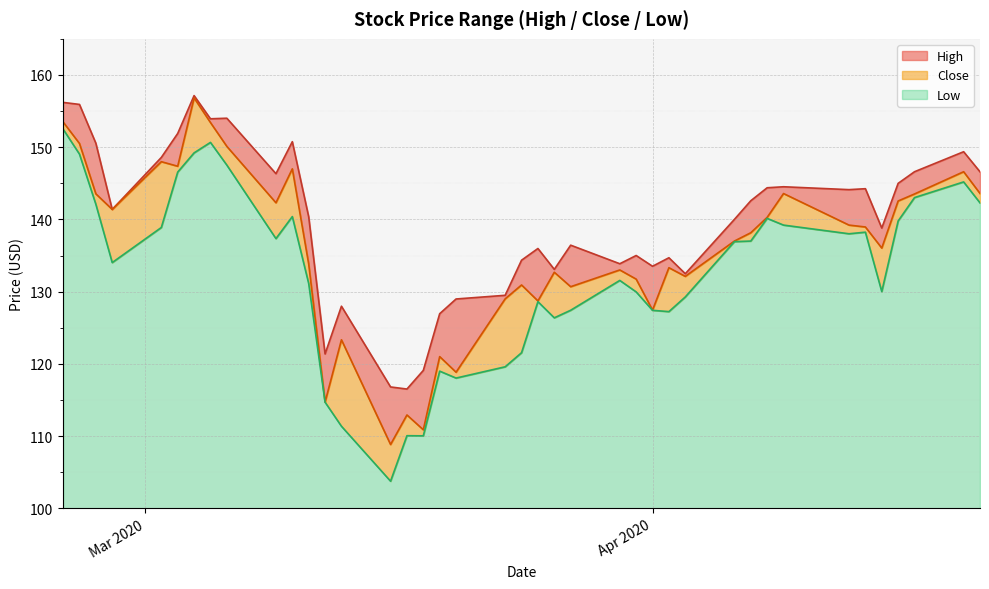

Rank the series by their maximum value, from lowest to highest.

Low, Close, High